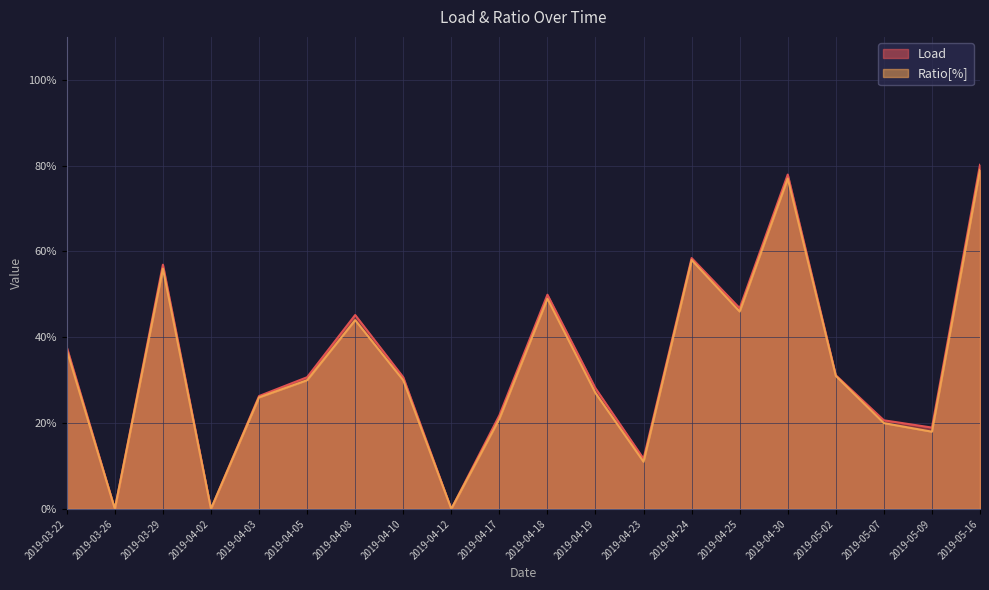

What are all the series names shown in the legend?

Load, Ratio[%]